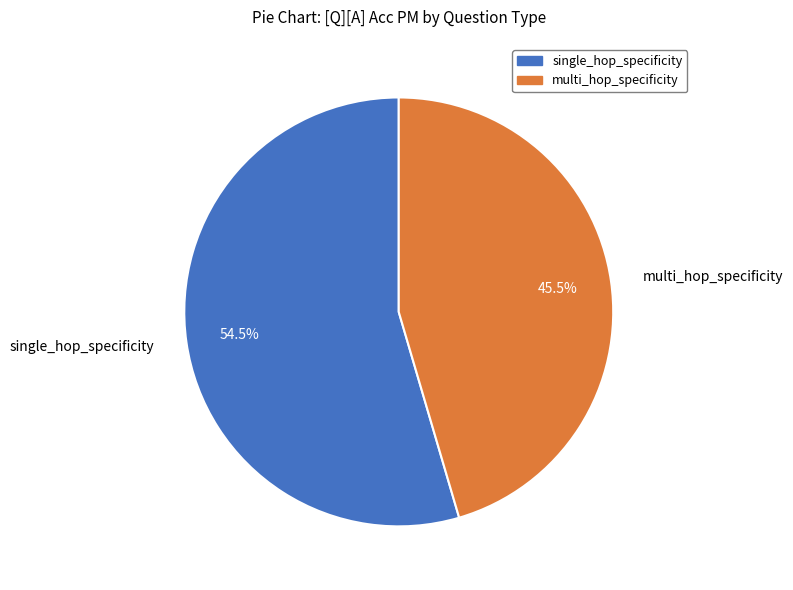

To the nearest percent, what is the difference between the largest and smallest slice percentages?

9%